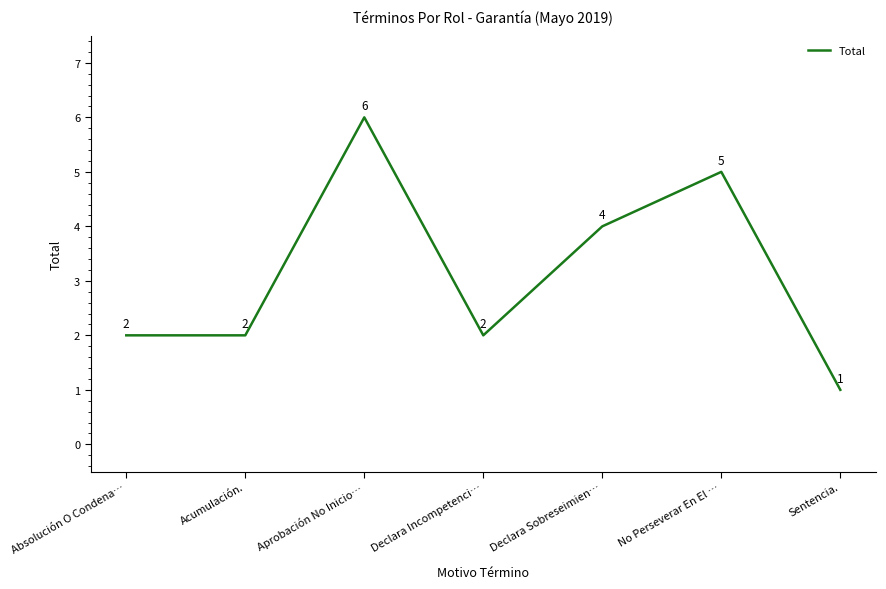

How many interior local peaks (higher than both neighbors) does the data have?

2